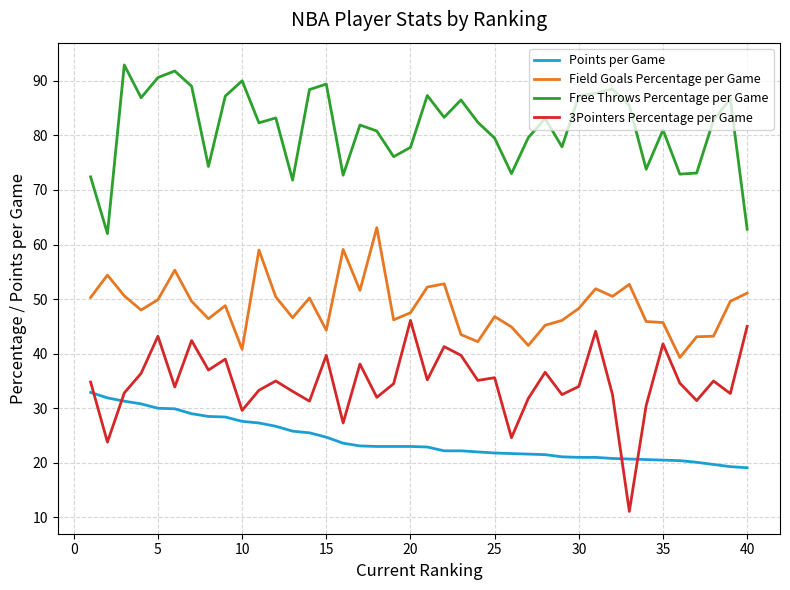

What is the difference between the maximum and minimum values in the Field Goals Percentage per Game series?

23.8